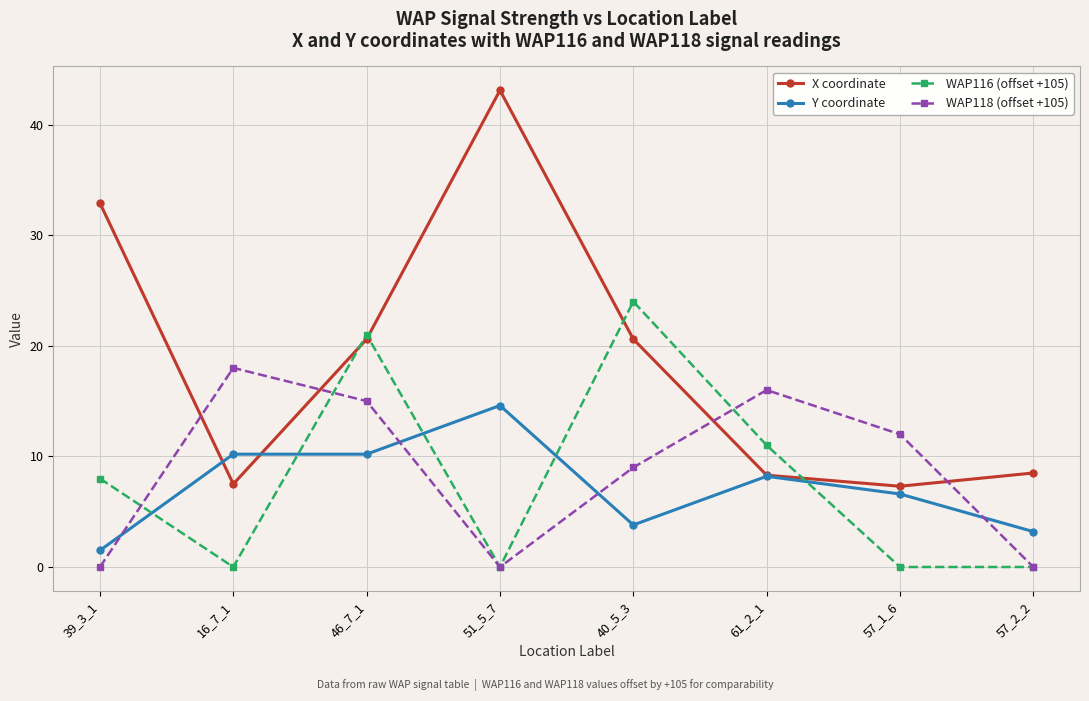

Does the chart have visible grid lines?

Yes